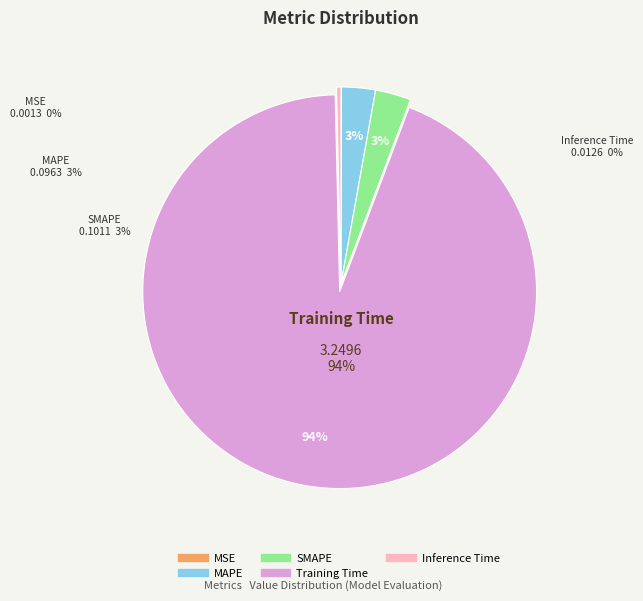

Which slice is the smallest?

MSE